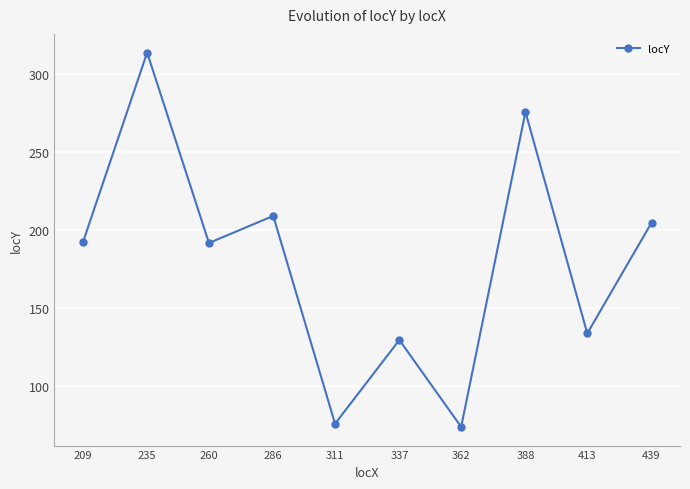

True or false: the data shows 297.1 at 260.

False